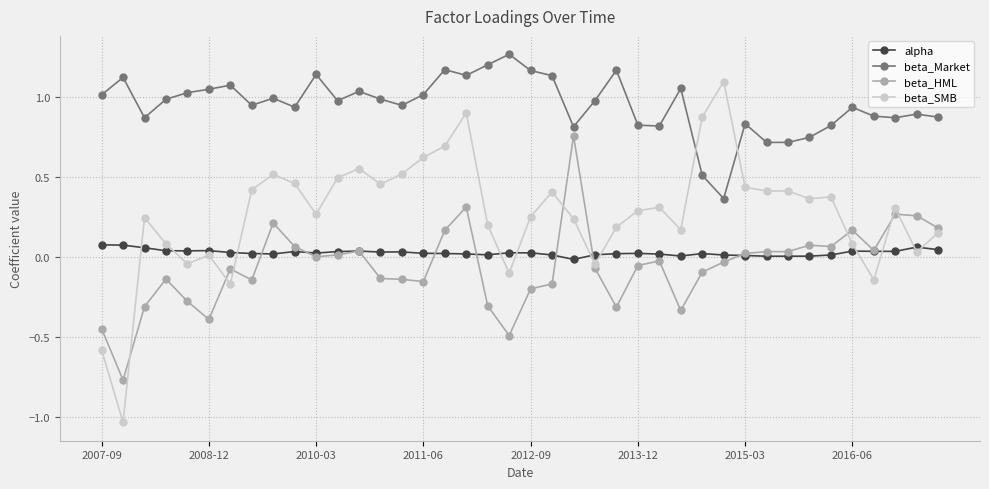

What is the sum of all beta_Market values?

38.1